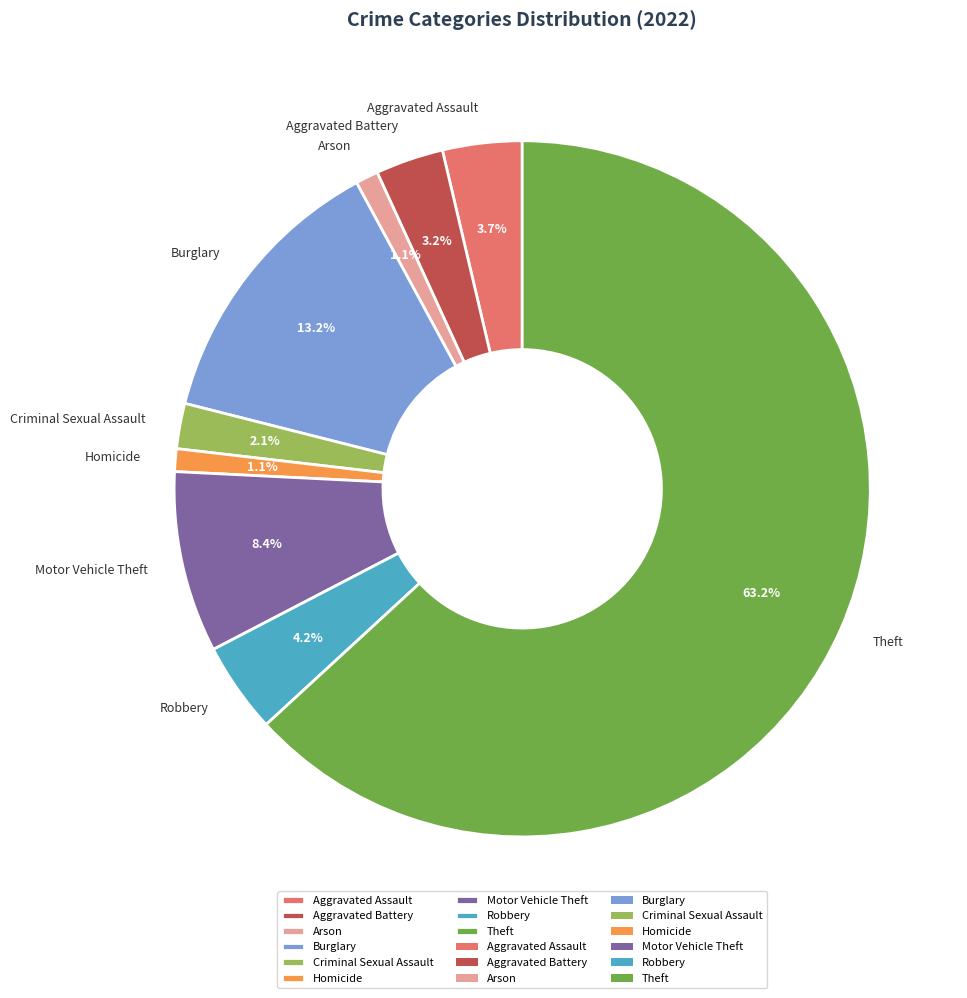

To the nearest percent, what percentage of the pie is Criminal Sexual Assault?

2%